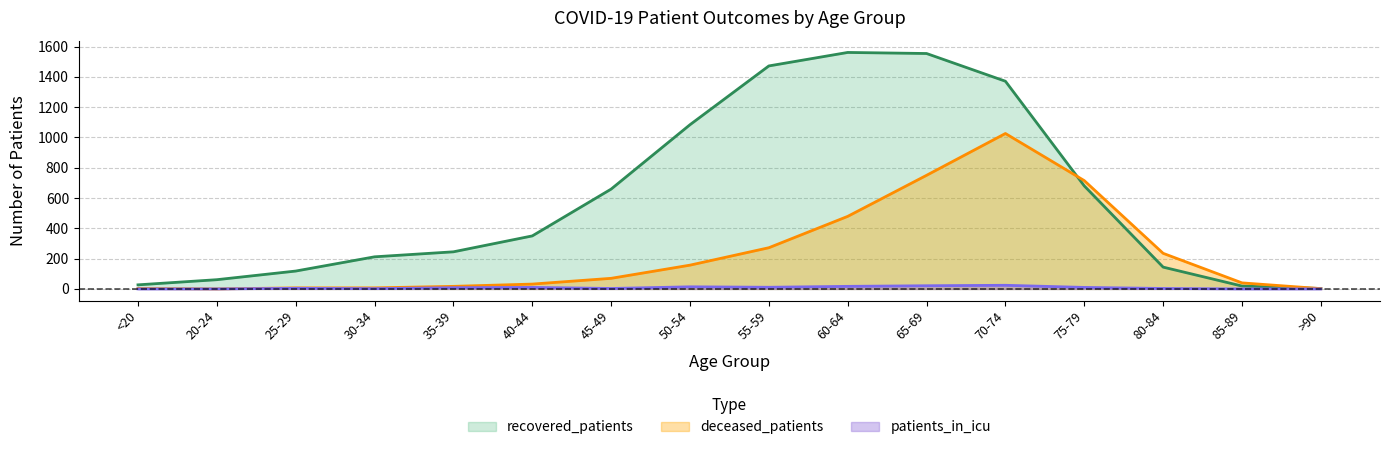

Count the number of categories in the chart.

16